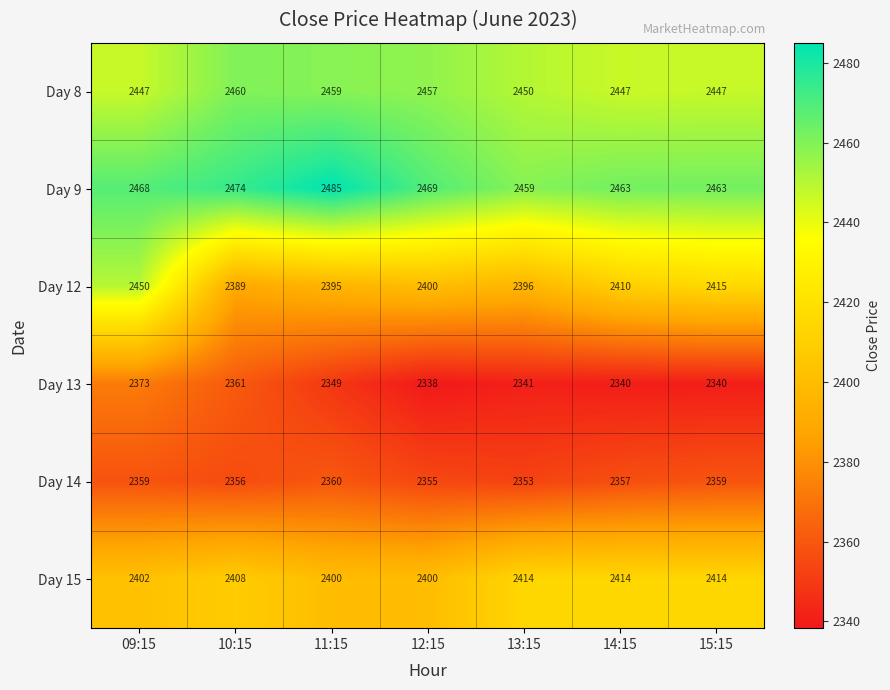

Which category has the lowest value across all series?

12:15